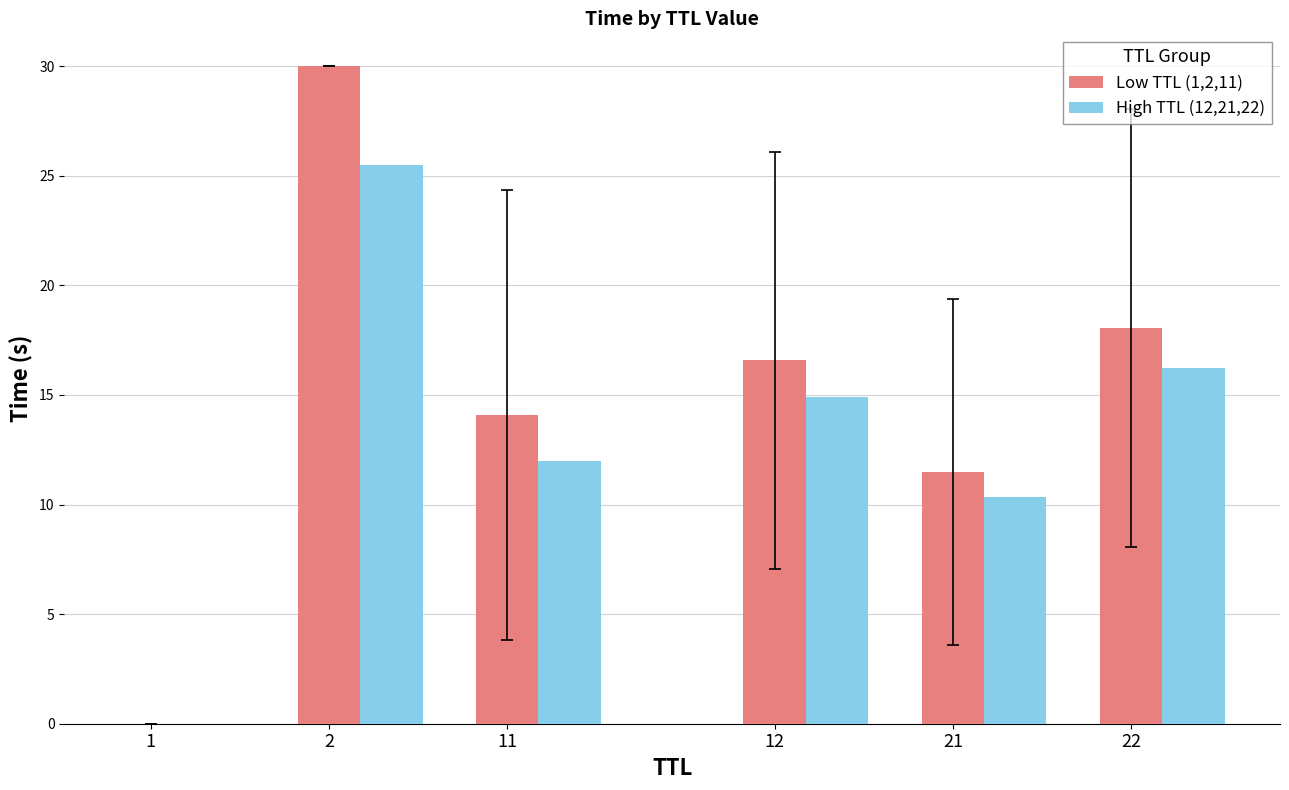

Which series has the widest spread of values?

Low TTL (1,2,11)